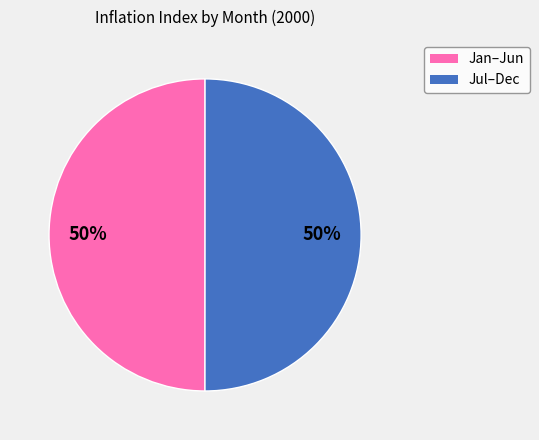

To the nearest percent, what is the average slice percentage?

50%